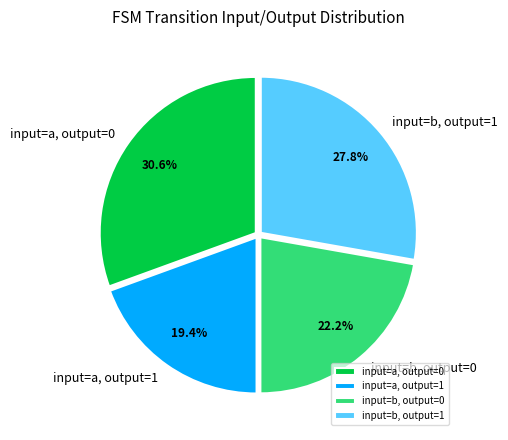

Which category has the biggest portion of the pie?

input=a, output=0